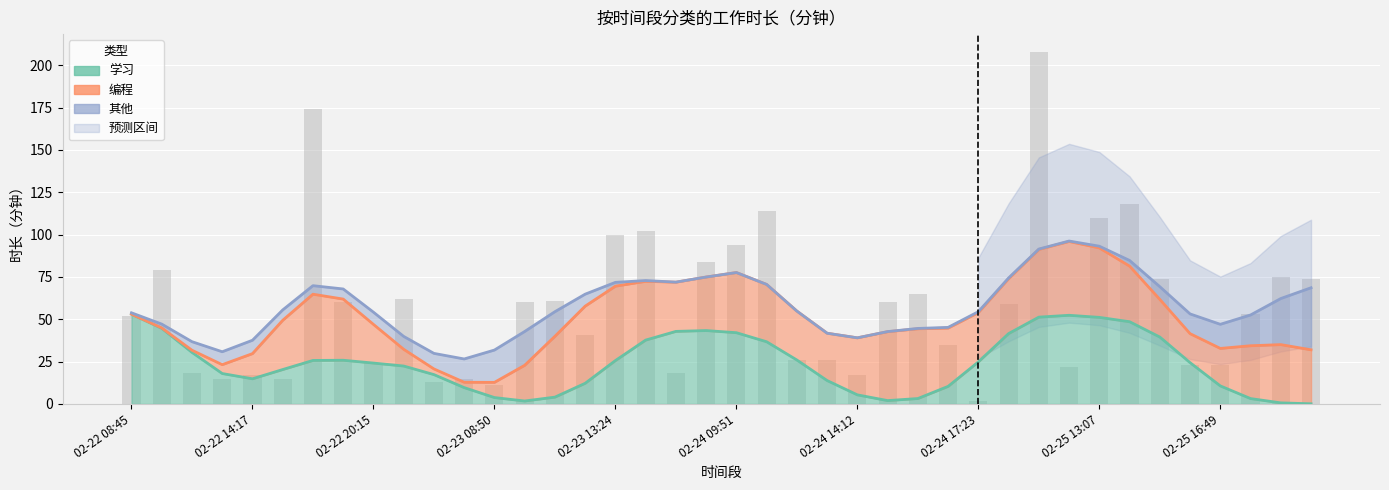

What position from the right is 02-22 15:01?

34